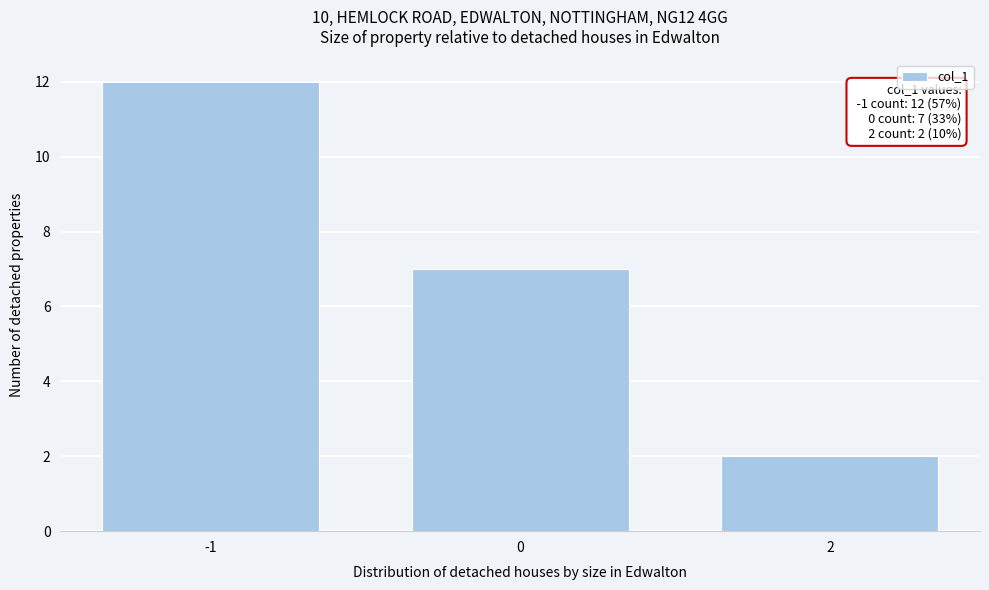

Reading left to right, list all the values displayed in this chart.

12	7	2